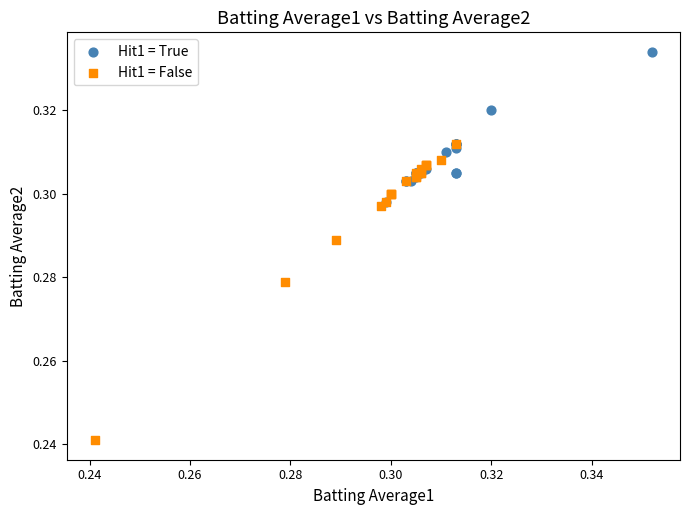

Which series reaches the maximum Y coordinate?

Hit1 = True